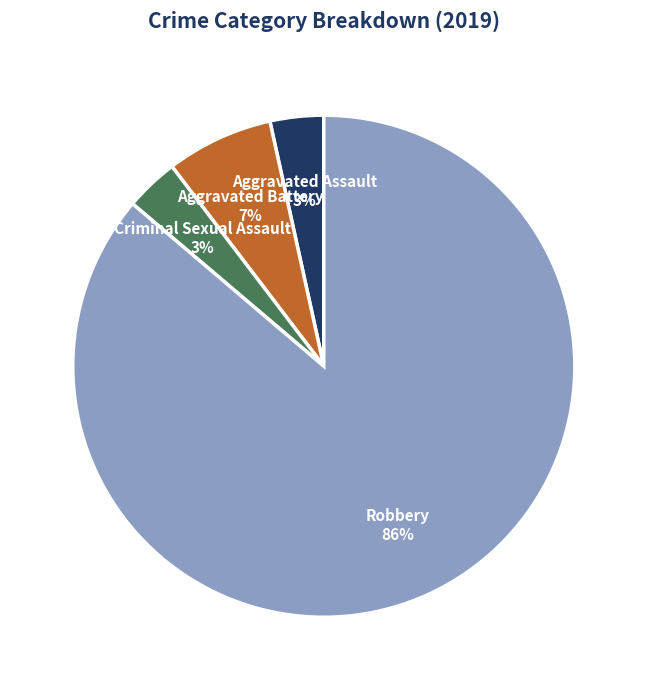

How many segments does this pie chart have?

4